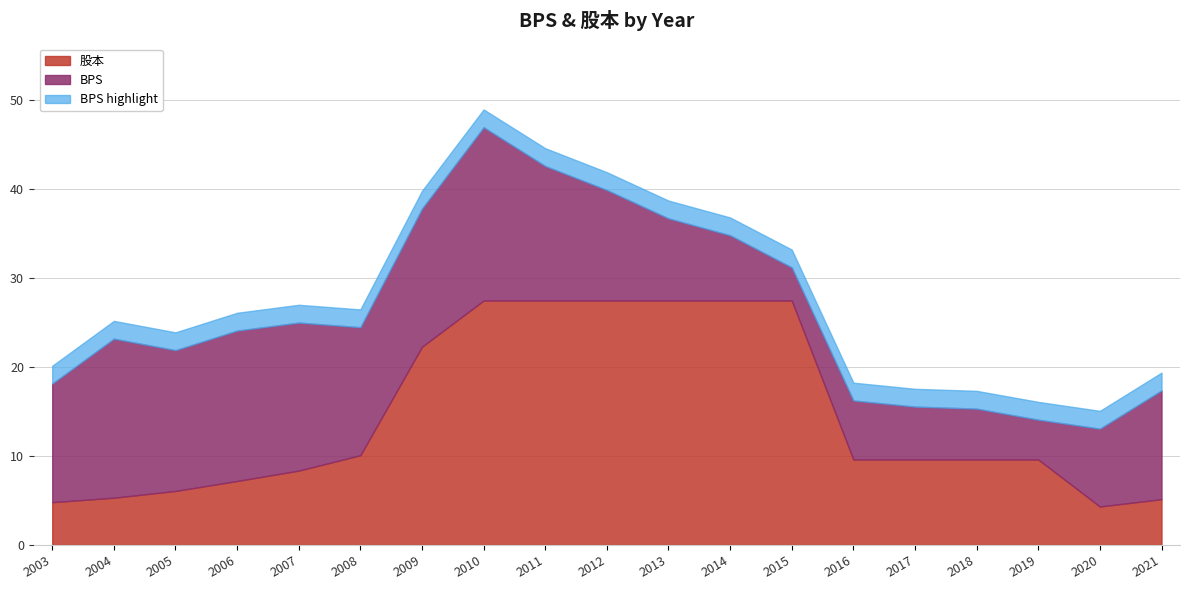

At which category is the sum across all series the highest?

2010